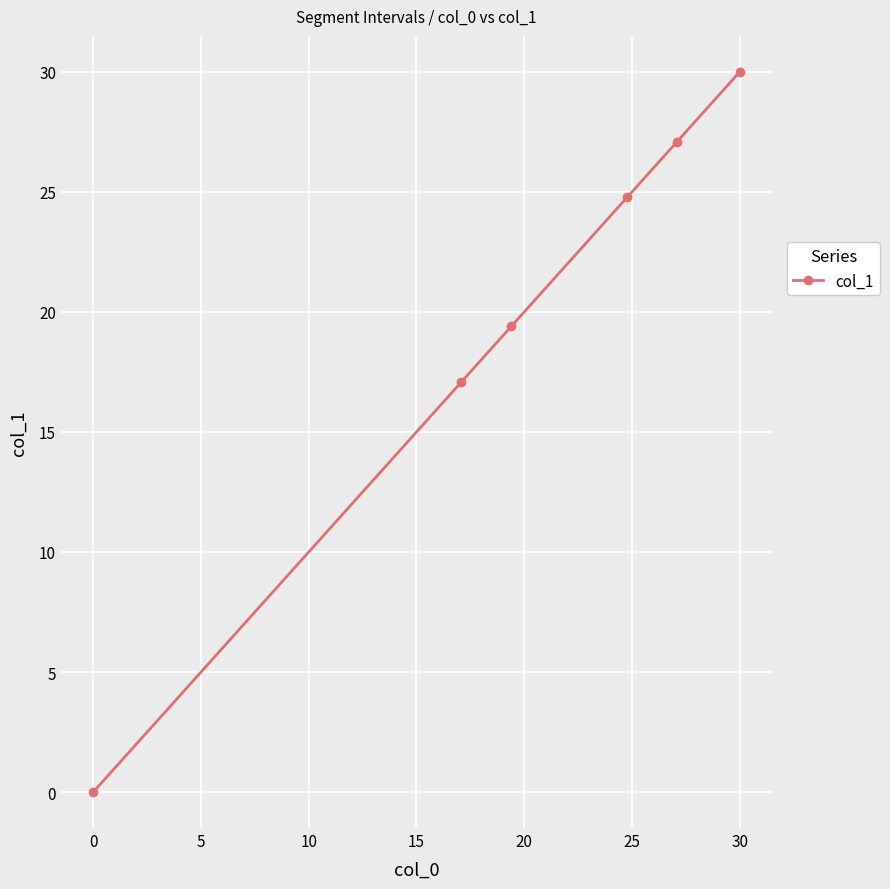

Is this an area chart (filled region under the line)?

No